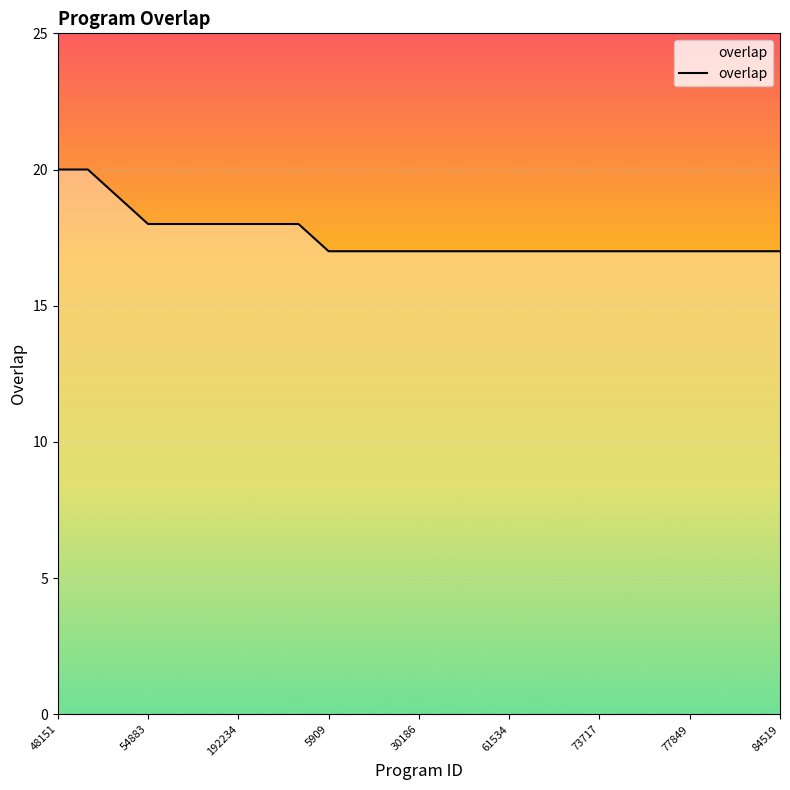

What is the difference between the maximum and minimum values?

3